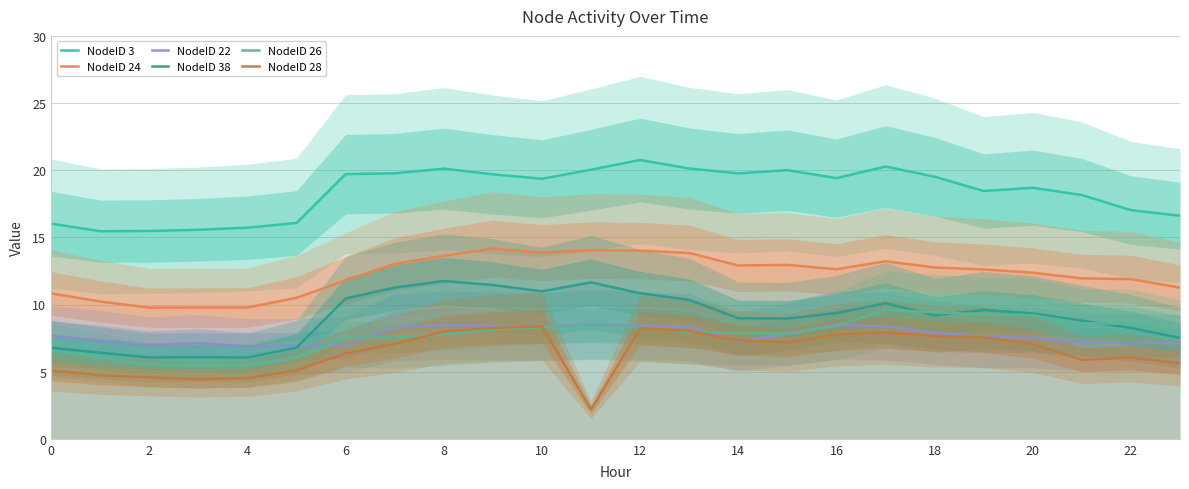

True or false: NodeID 22 and NodeID 24 cross at least once.

False